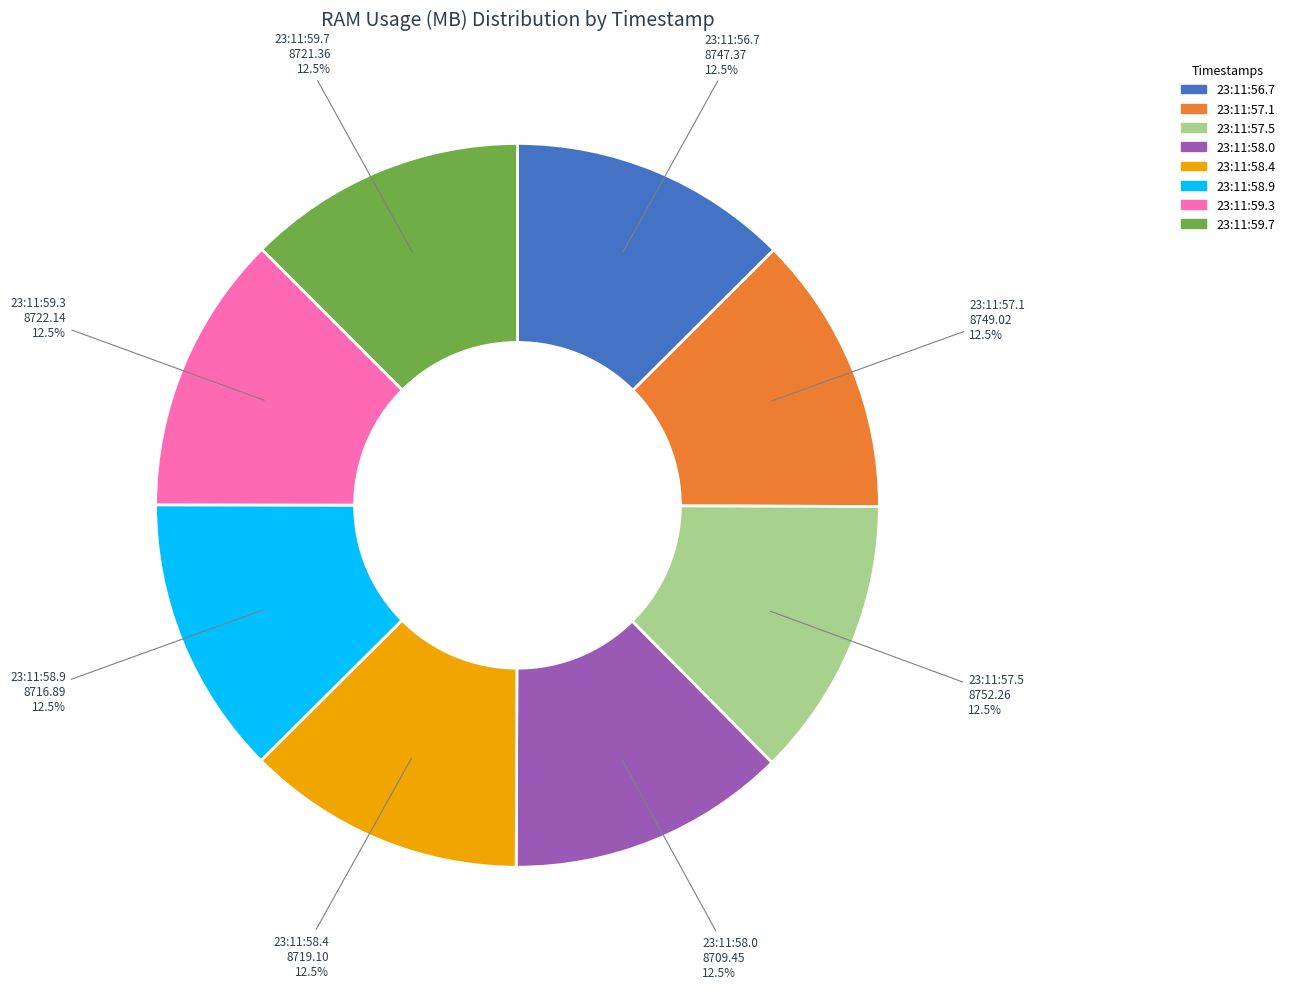

Do 23:11:58.9 and 23:11:56.7 together represent more than half of the pie?

No